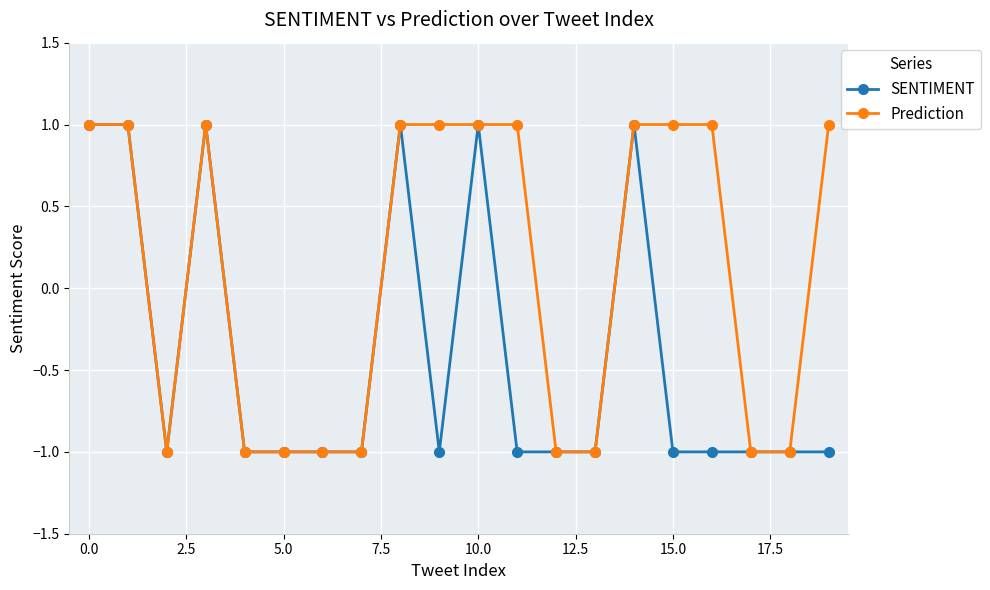

Which series has the largest total across all categories?

Prediction